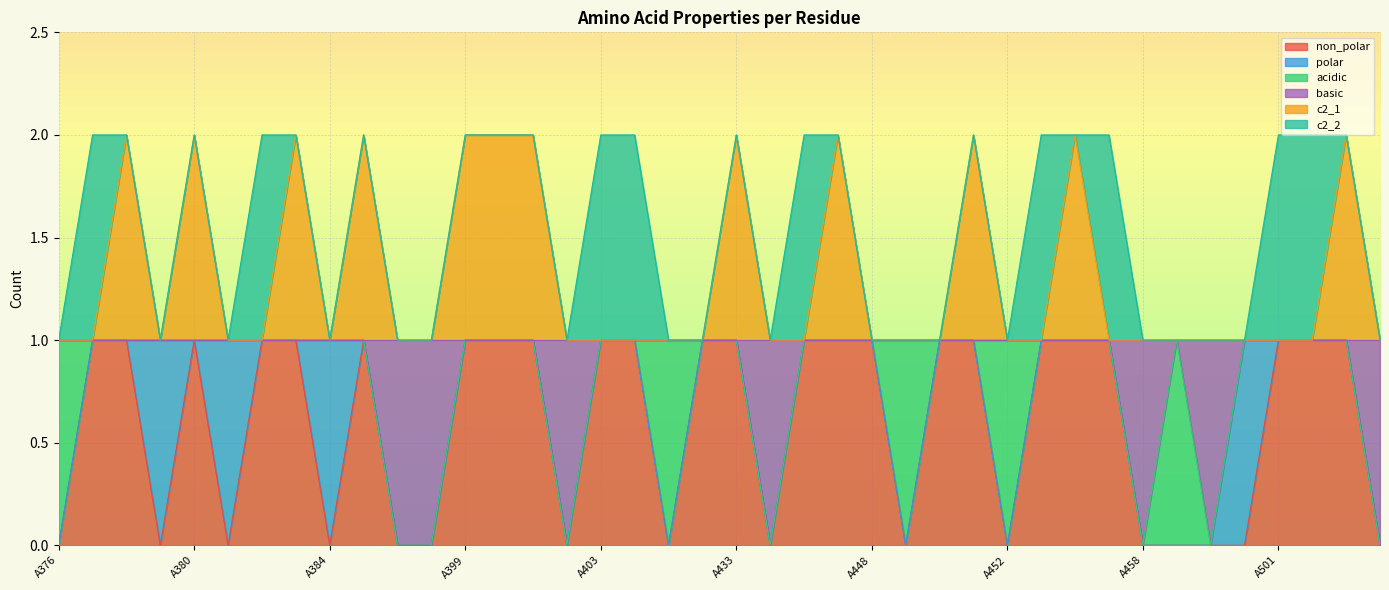

At which category does c2_1 reach its first local valley?

A379